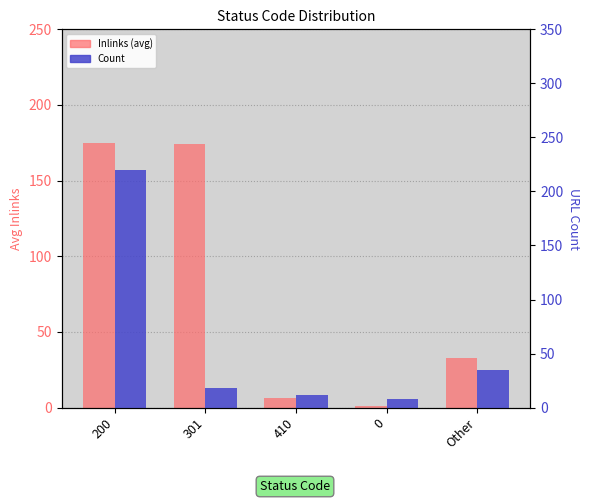

How many bars are there in total?

10